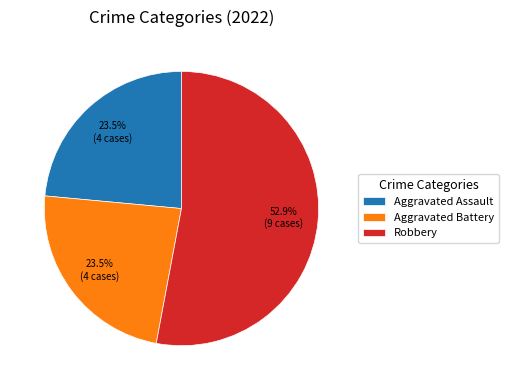

Which slice is the largest?

Robbery